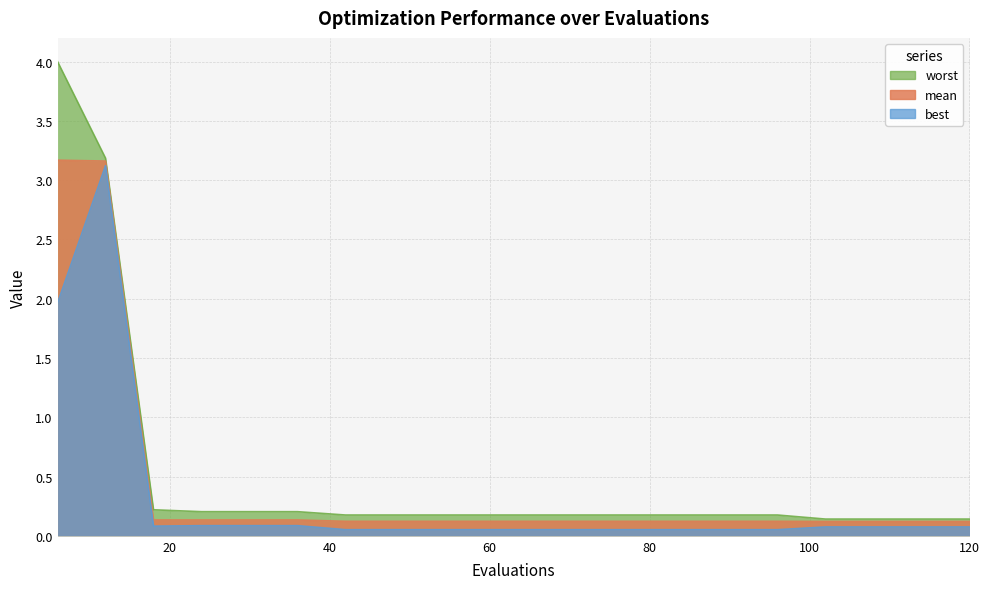

True or false: worst and mean cross at least once.

False